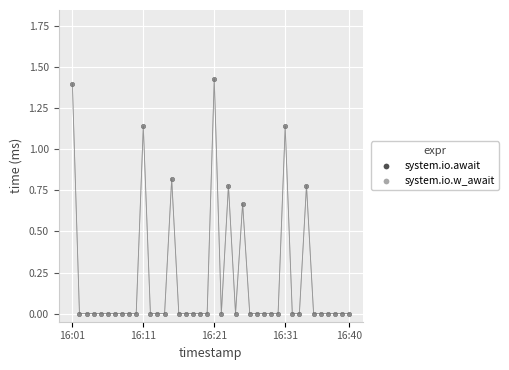

What are all the series names shown in the legend?

system.io.await, system.io.w_await